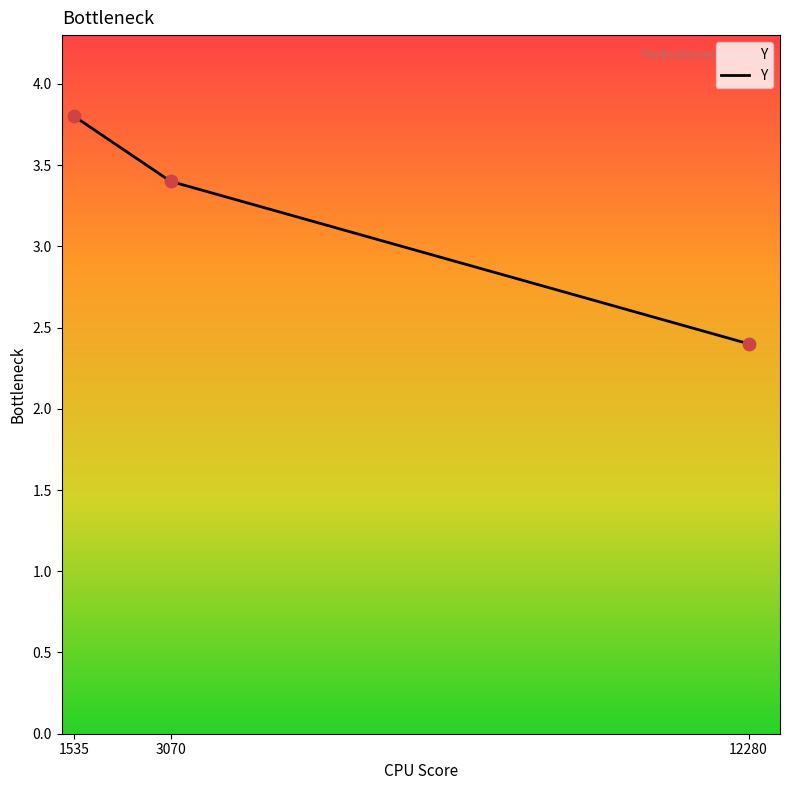

Between 3070 and 12280, which is larger?

3070